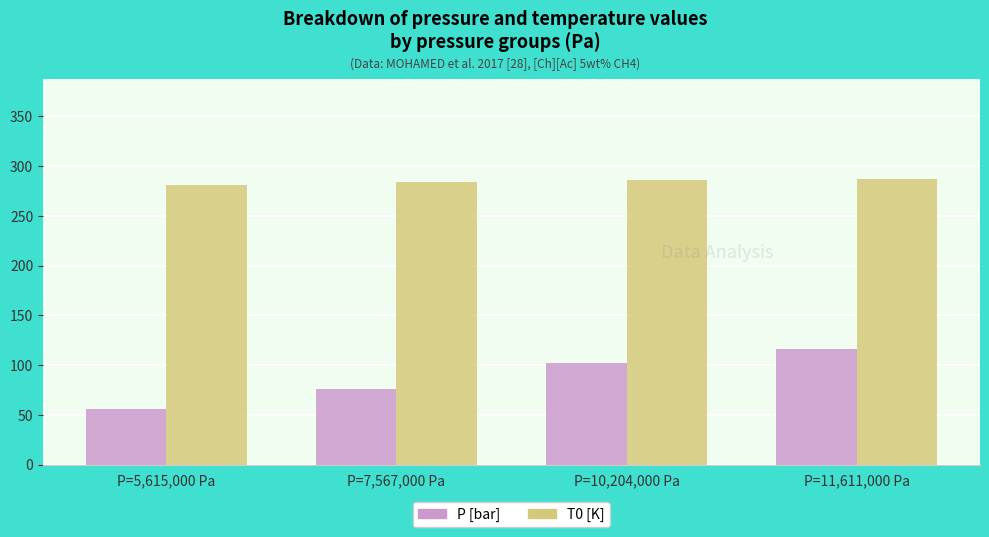

How many data points does each series have?

4